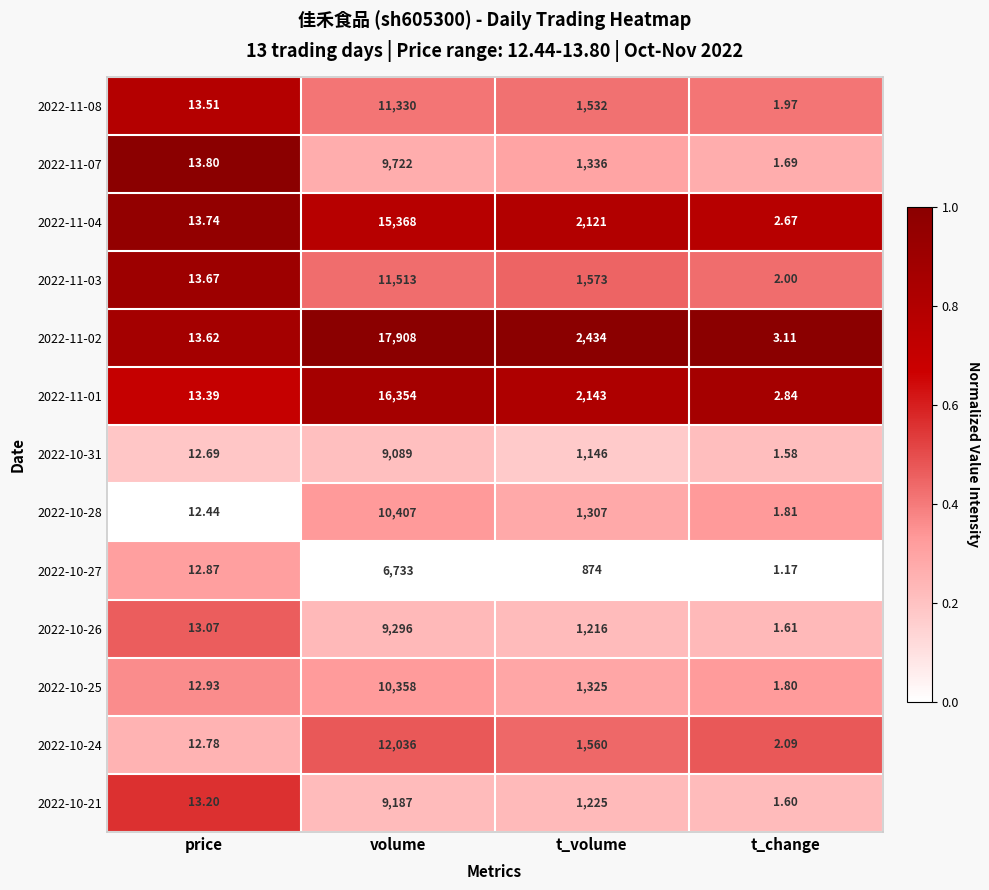

At which label is 2022-10-24 closest to 6019?

t_volume